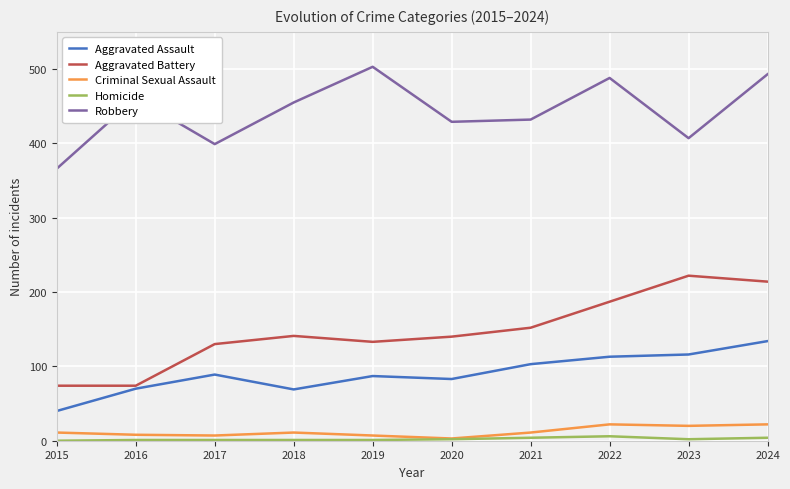

How many lines are shown in the chart?

5